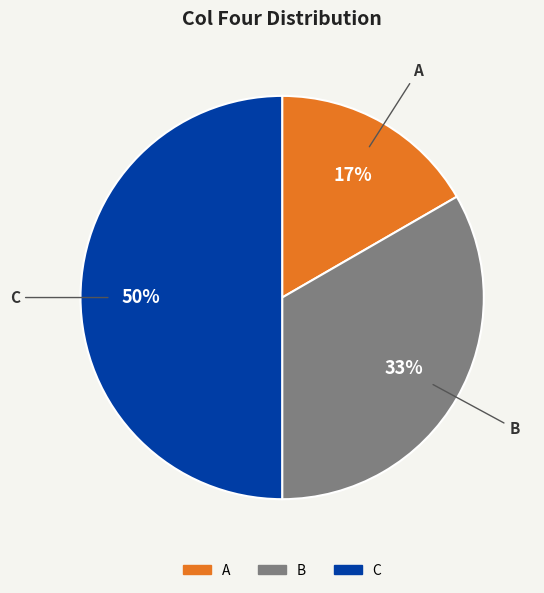

Which has a higher value, B or A?

B